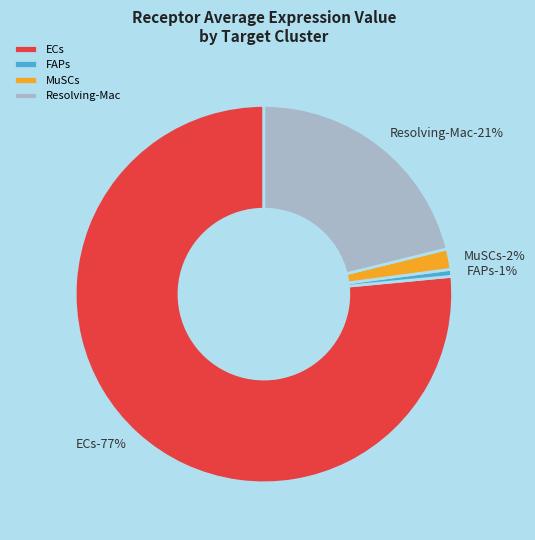

True or false: ECs accounts for 77% of the total.

True